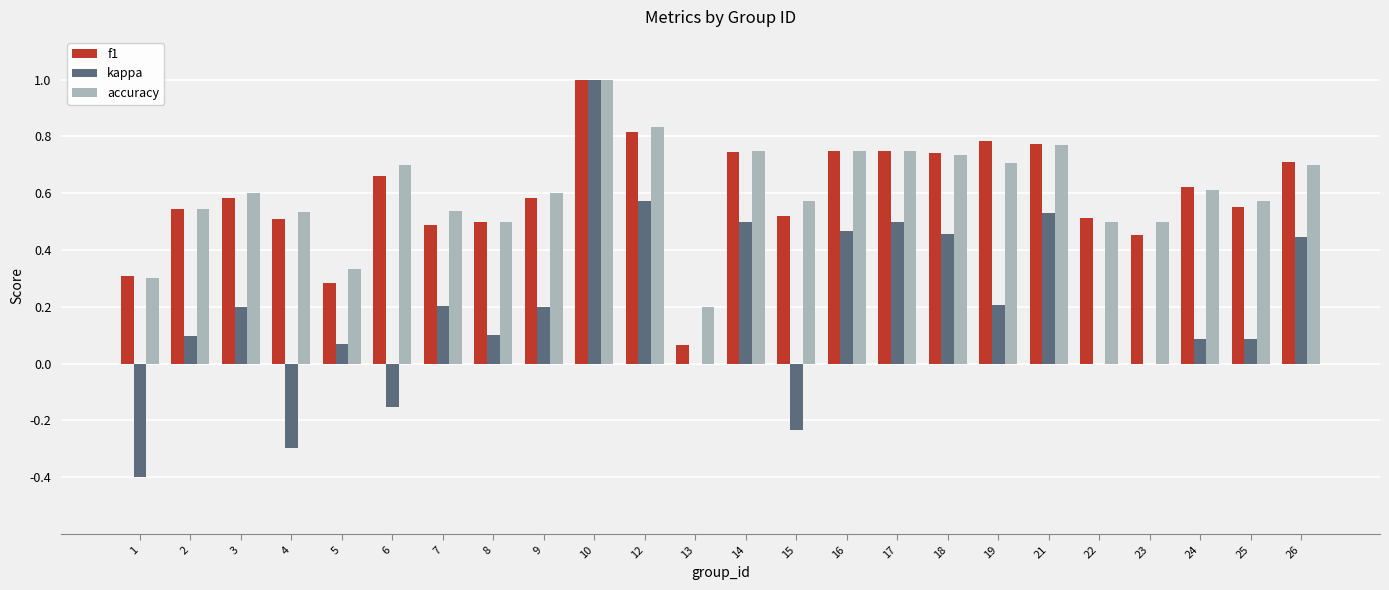

Is the value of kappa at 4 greater than the value of accuracy at 25?

No